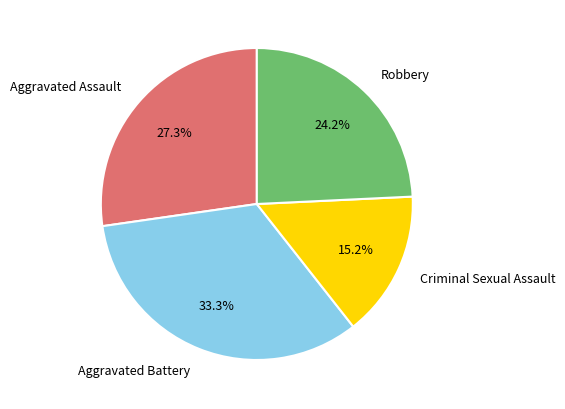

Between Aggravated Assault and Aggravated Battery, which is larger?

Aggravated Battery